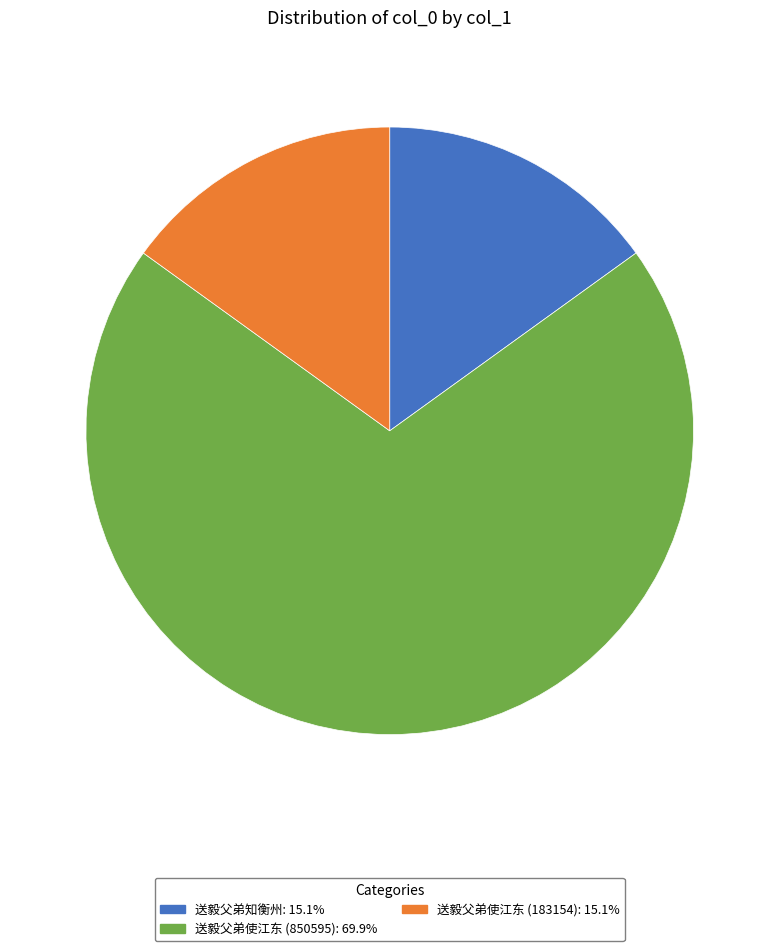

What is the ratio of the value at 送毅父弟使江东 (183154): 15.1% to the value at 送毅父弟知衡州: 15.1%?

1.0